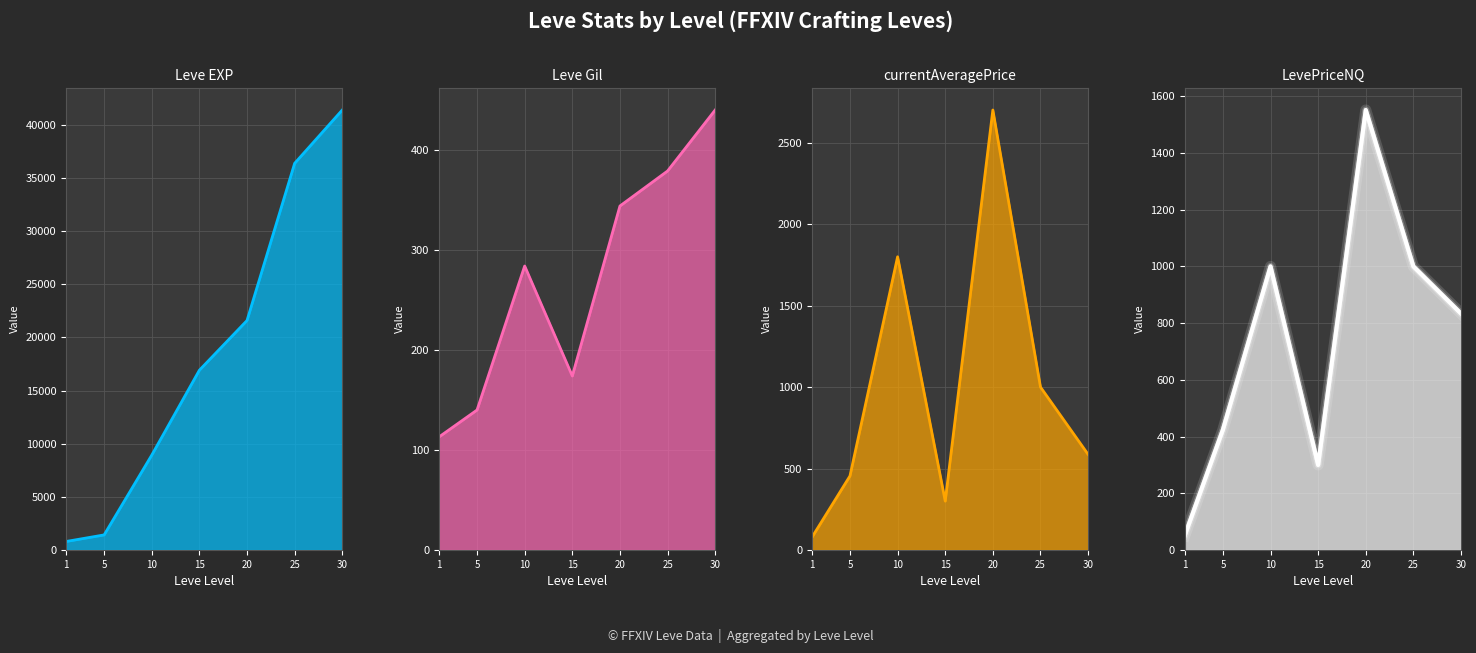

Which category has the highest value across all series?

30